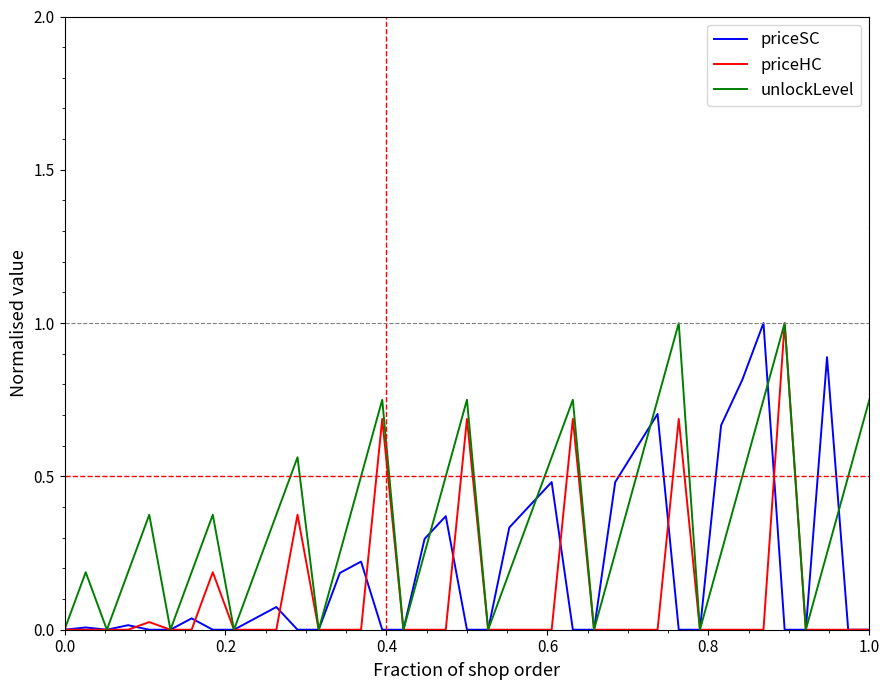

List the series in order of their overall mean, lowest first.

priceHC, priceSC, unlockLevel